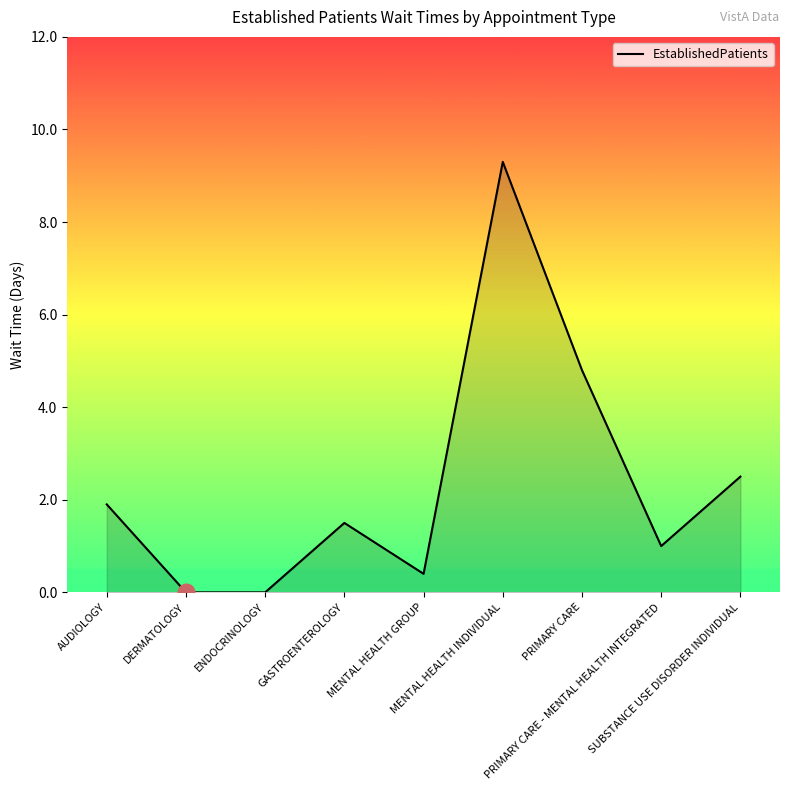

How many categories are shown in the chart?

9